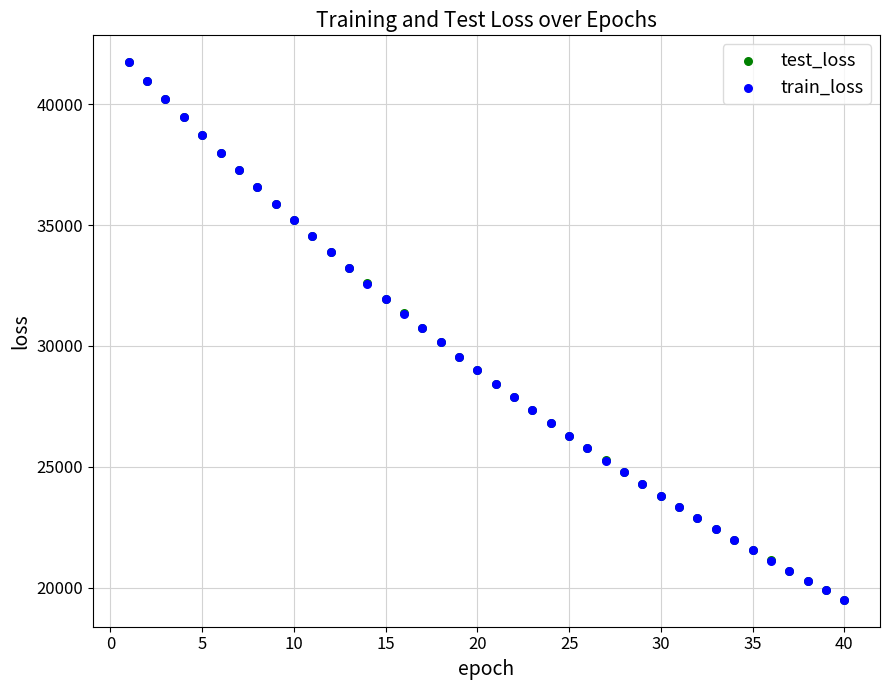

What are all the series names shown in the legend?

test_loss, train_loss